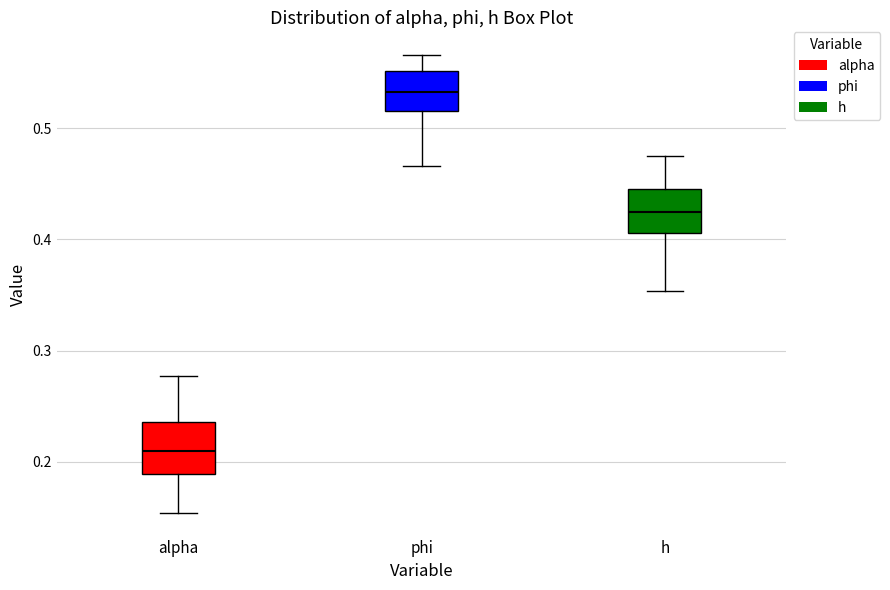

Reading left to right, read every box against the y-axis: the position of its median line, the range the box covers, and the ends of its whiskers. The values are not printed on the chart, so give them approximately, as read against the axis.

alpha: median 0.21, box 0.19 to 0.24, whiskers 0.15 to 0.28
phi: median 0.53, box 0.52 to 0.55, whiskers 0.47 to 0.57
h: median 0.42, box 0.41 to 0.45, whiskers 0.35 to 0.48